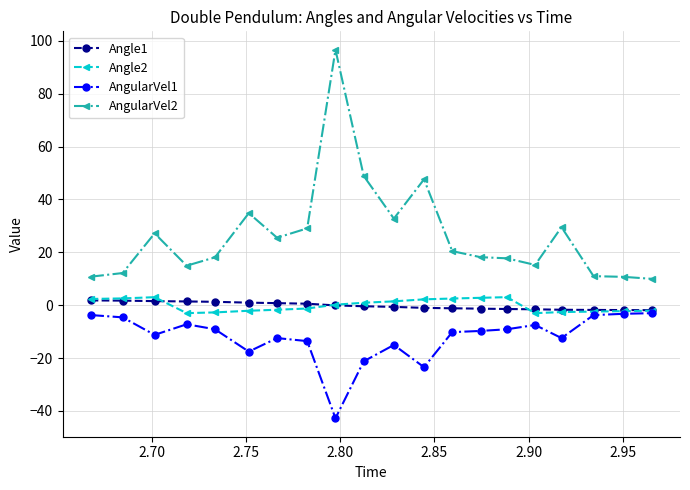

What is the value of the AngularVel1 point at the 6th from the left?

-17.5